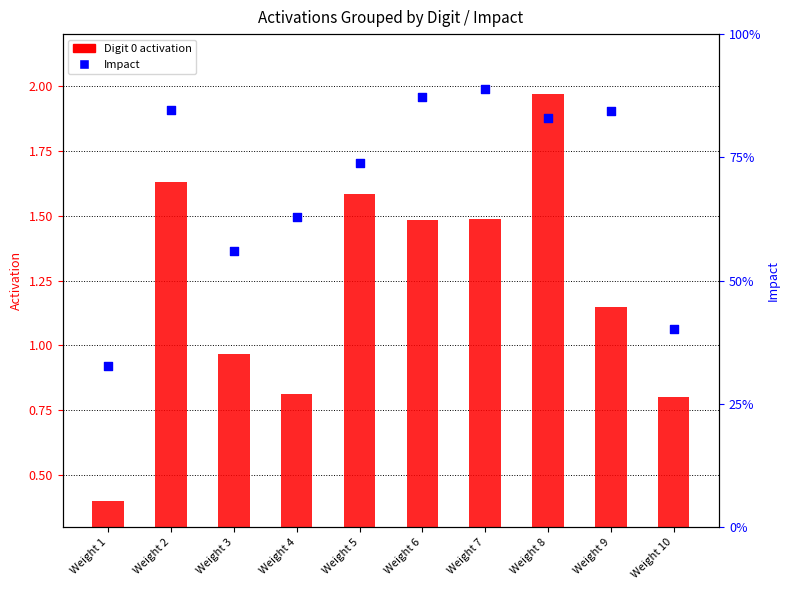

Which series has the largest total across all categories?

Digit 0